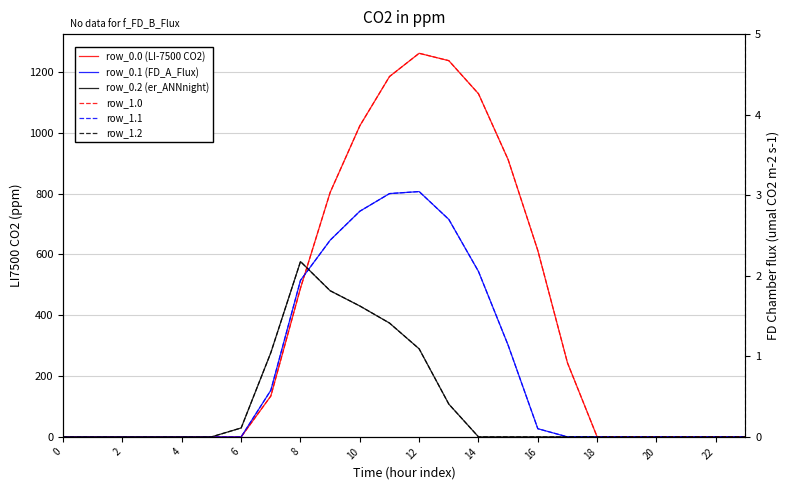

List the series in order of their peak value, lowest first.

row_0.2 (er_ANNnight), row_1.2, row_0.1 (FD_A_Flux), row_1.1, row_0.0 (LI-7500 CO2), row_1.0